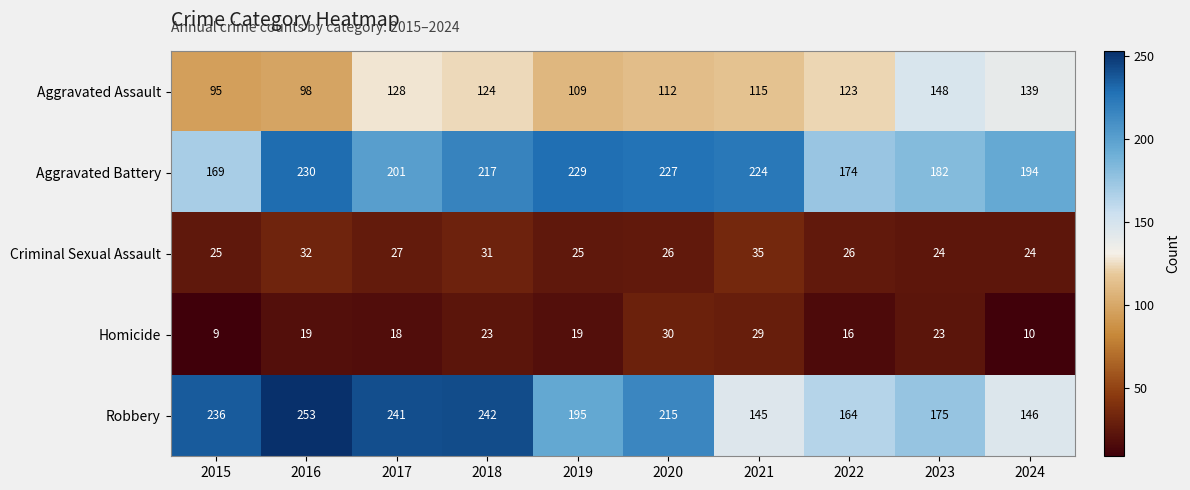

Which label corresponds to the largest value in the chart?

2016